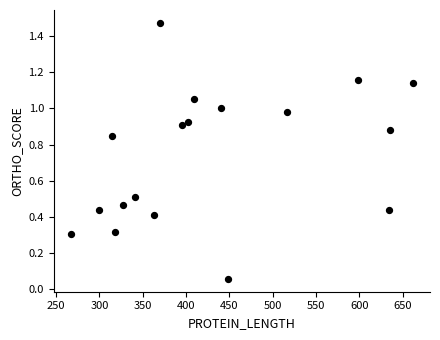

What is the range of X values (max minus min)?

395.0